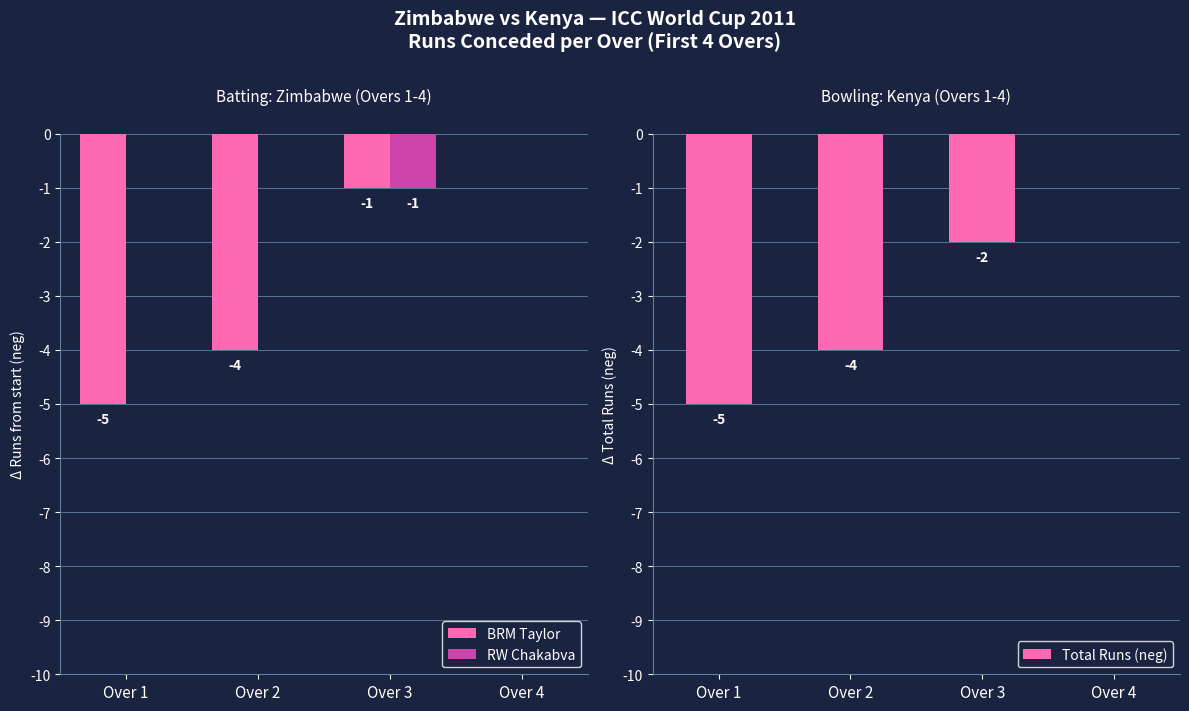

What is the smallest value displayed?

-5